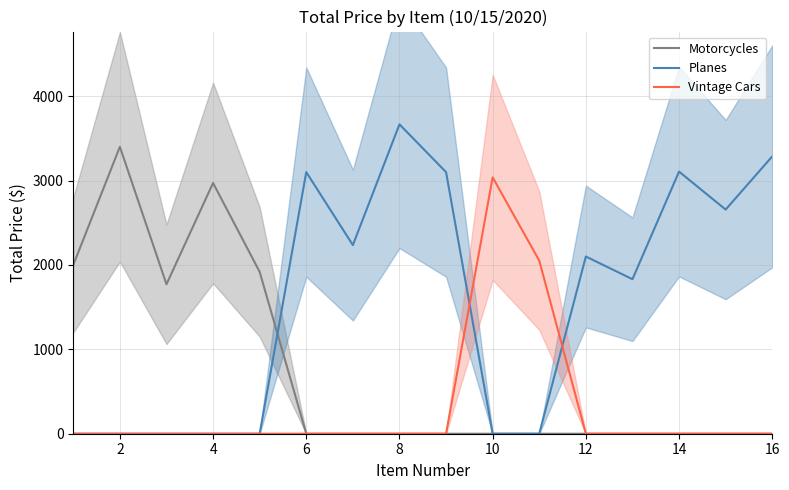

Which series has the largest range (max minus min)?

Planes